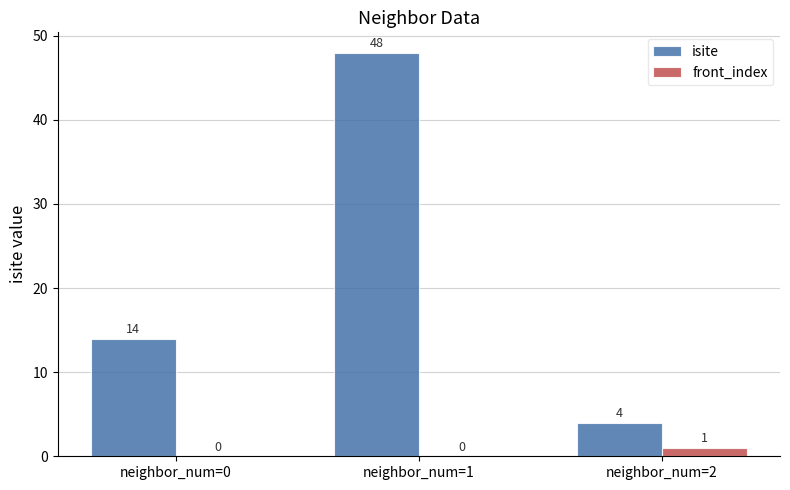

Reading right to left, extract all data points from this chart.

isite: neighbor_num=2=4	neighbor_num=1=48	neighbor_num=0=14
front_index: neighbor_num=2=1	neighbor_num=1=0	neighbor_num=0=0